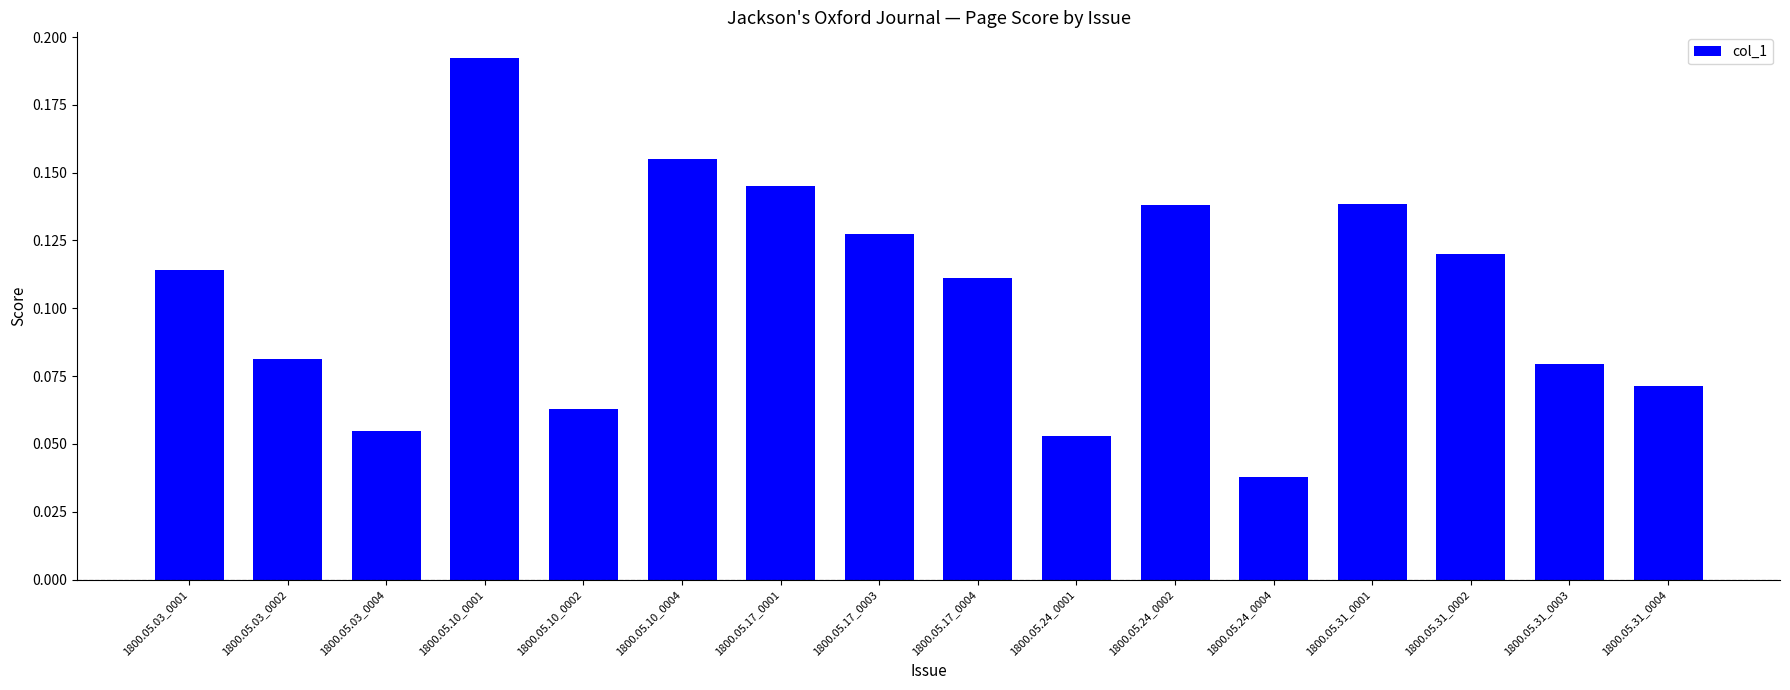

The chart shows a value of 0.0 at 1800.05.17_0004. True or false?

False